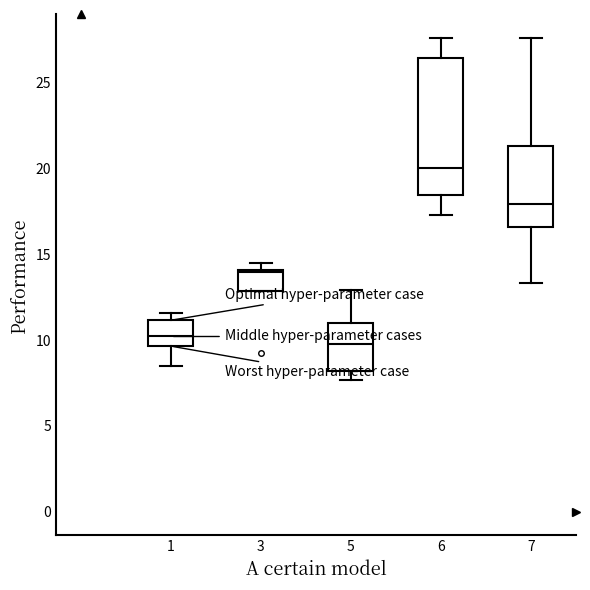

Where is the upper edge of the box at x = 1 on the y-axis? The values are not printed on the chart, so give them approximately, as read against the axis.

11.0